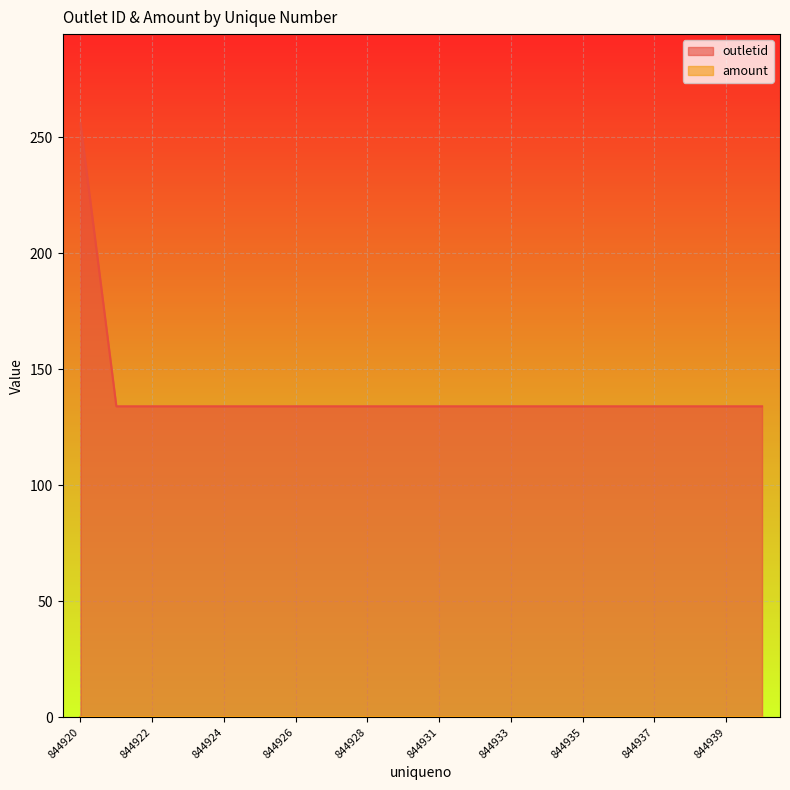

True or false: there are more than 0 points higher than both neighbors.

False